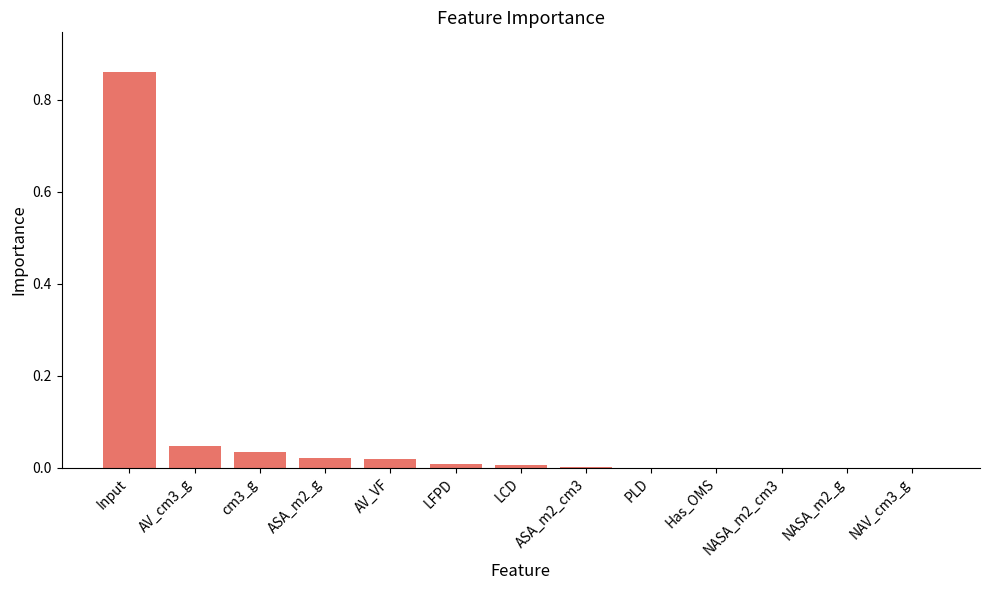

Which category has the highest value across all series?

Input